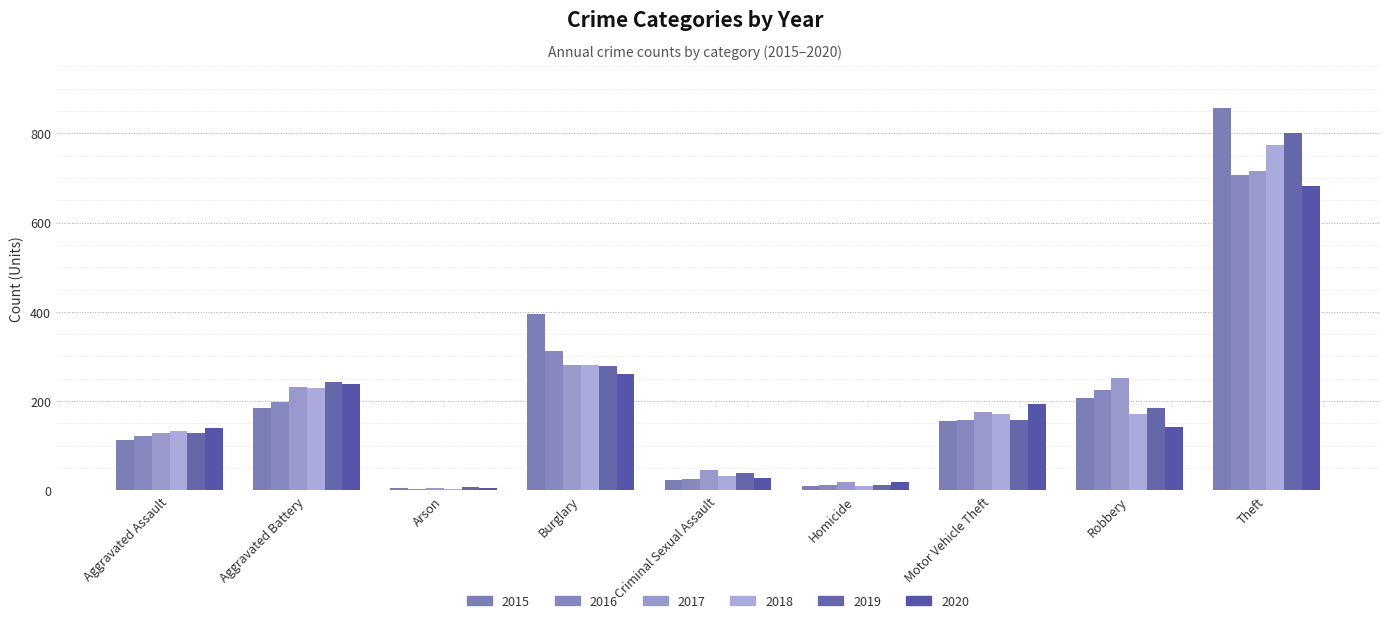

How many bars are there in total?

54